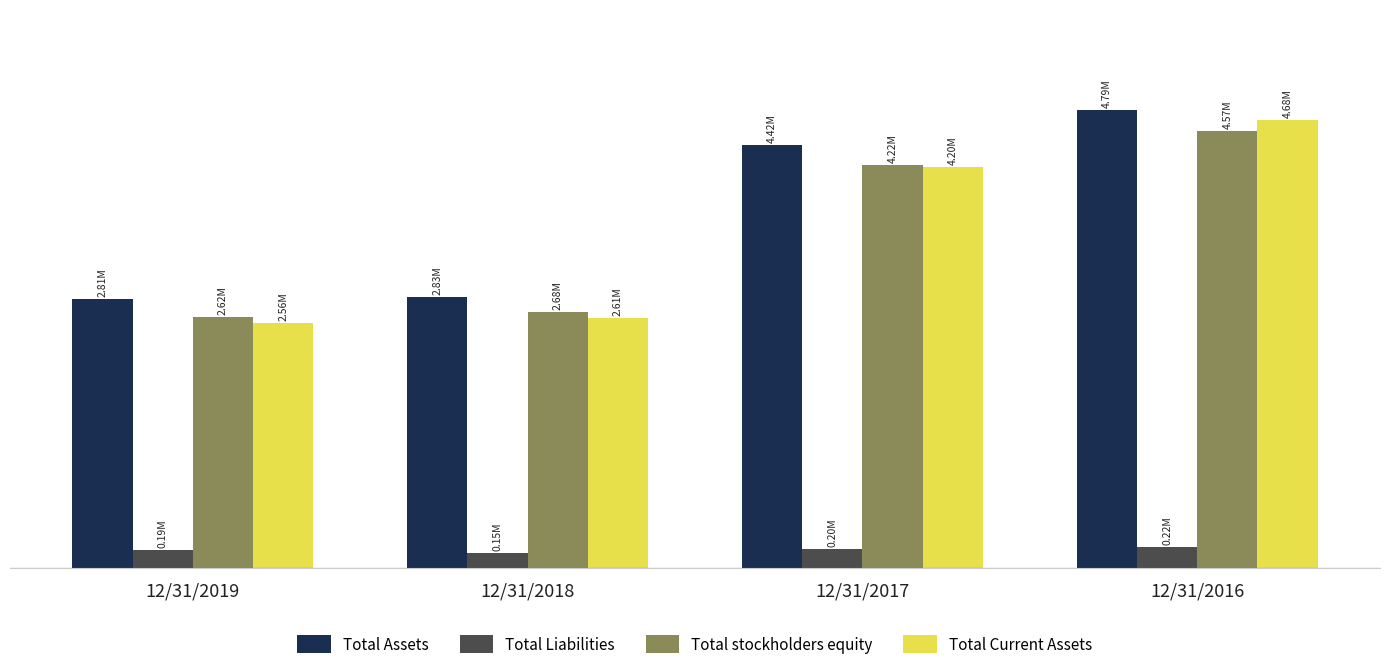

Which series has the widest spread of values?

Total Current Assets